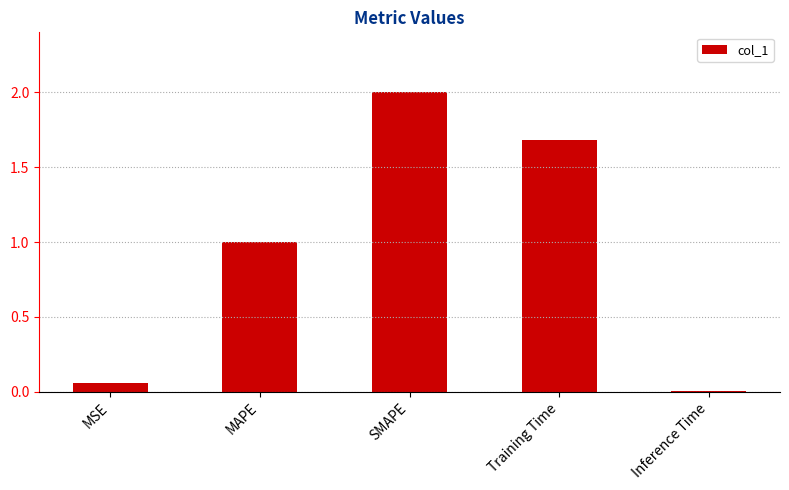

What position from the right is MAPE?

4